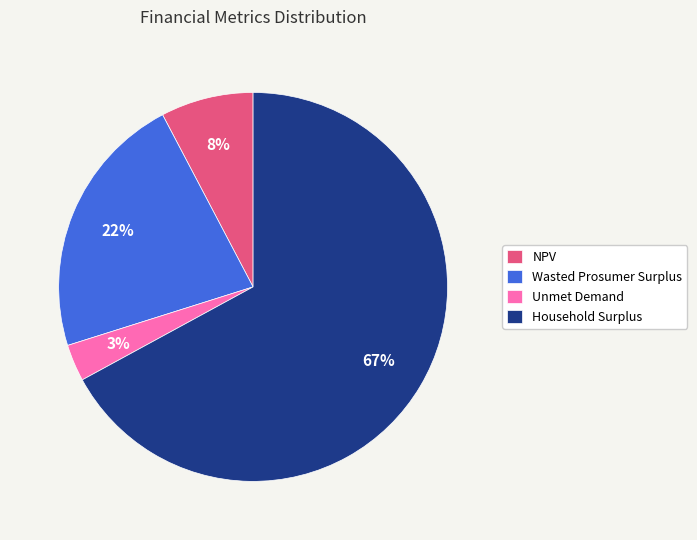

To the nearest percent, what percentage of the pie is Wasted Prosumer Surplus?

22%